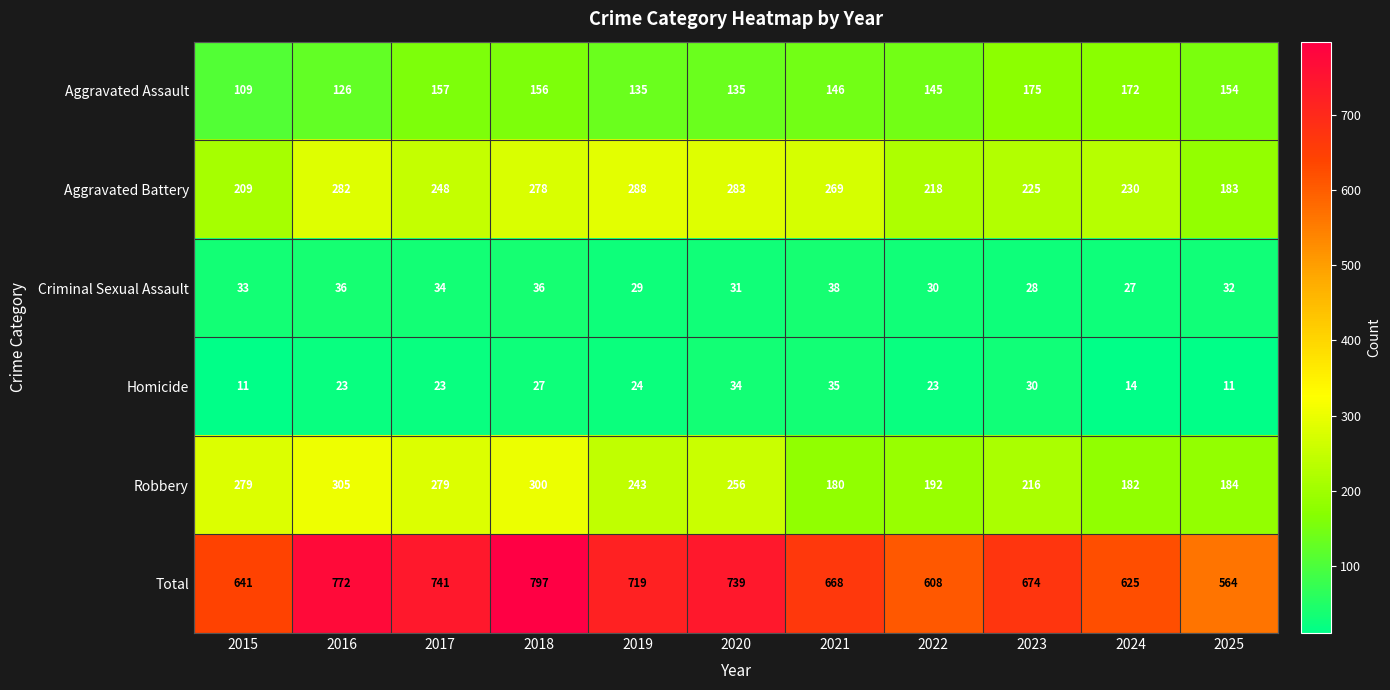

The value of Aggravated Battery at 2024 is 56. True or false?

False